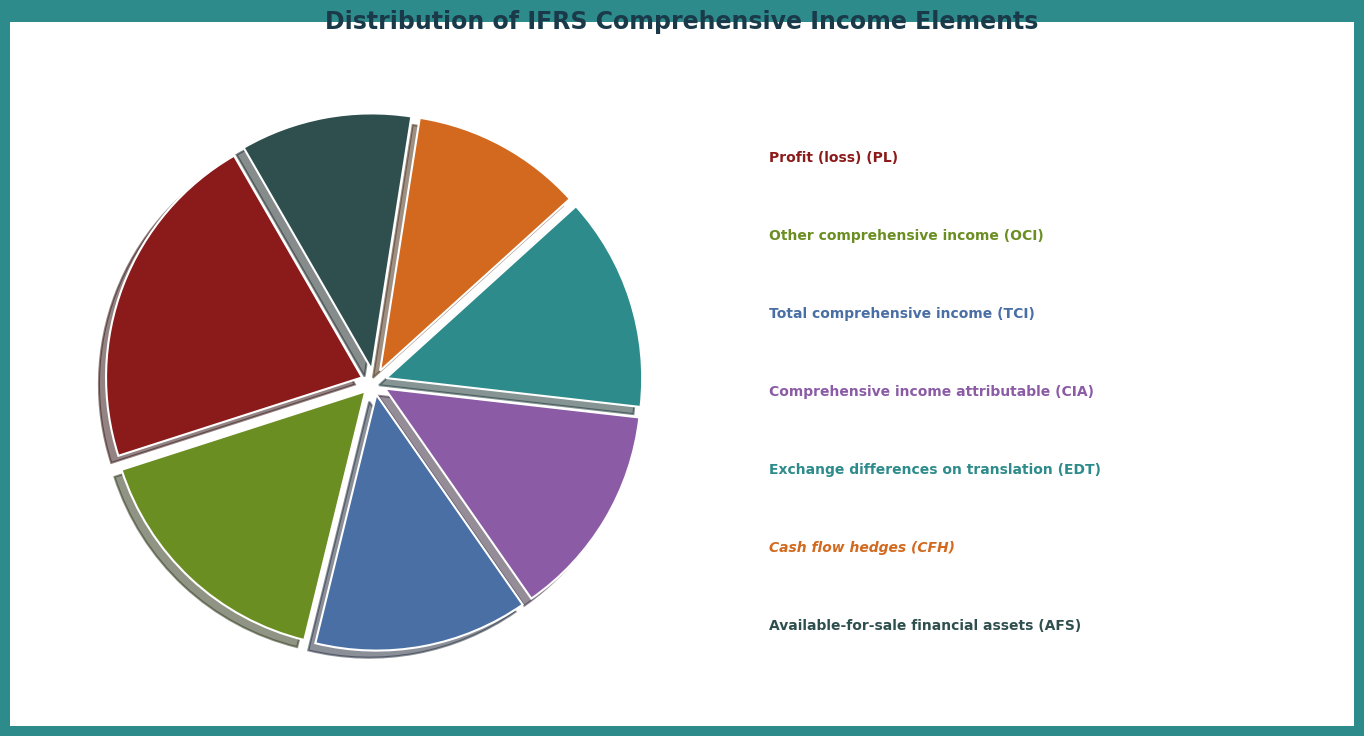

To the nearest percent, what is the average slice percentage?

14%